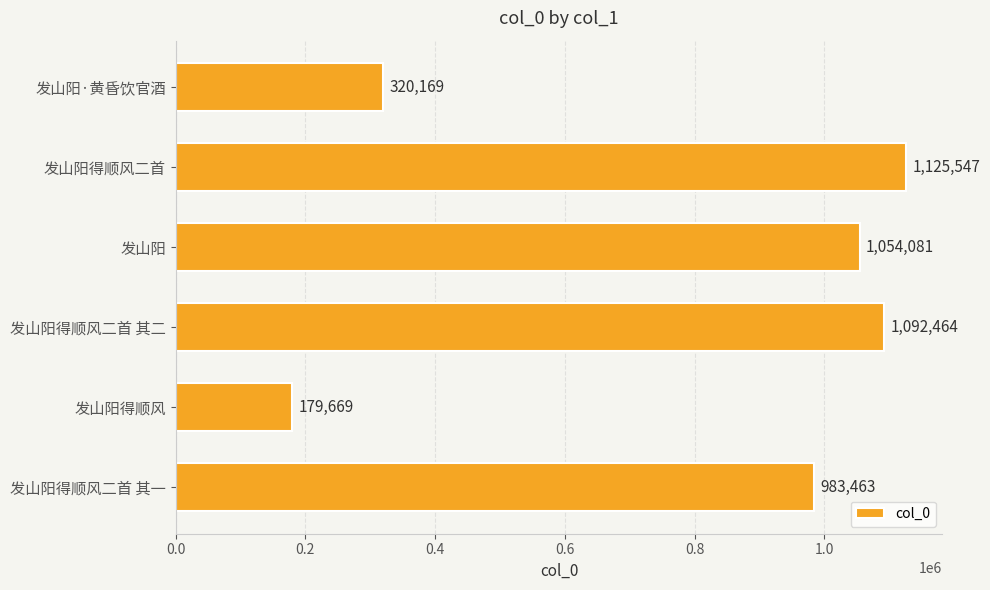

What position from the bottom is 发山阳?

4